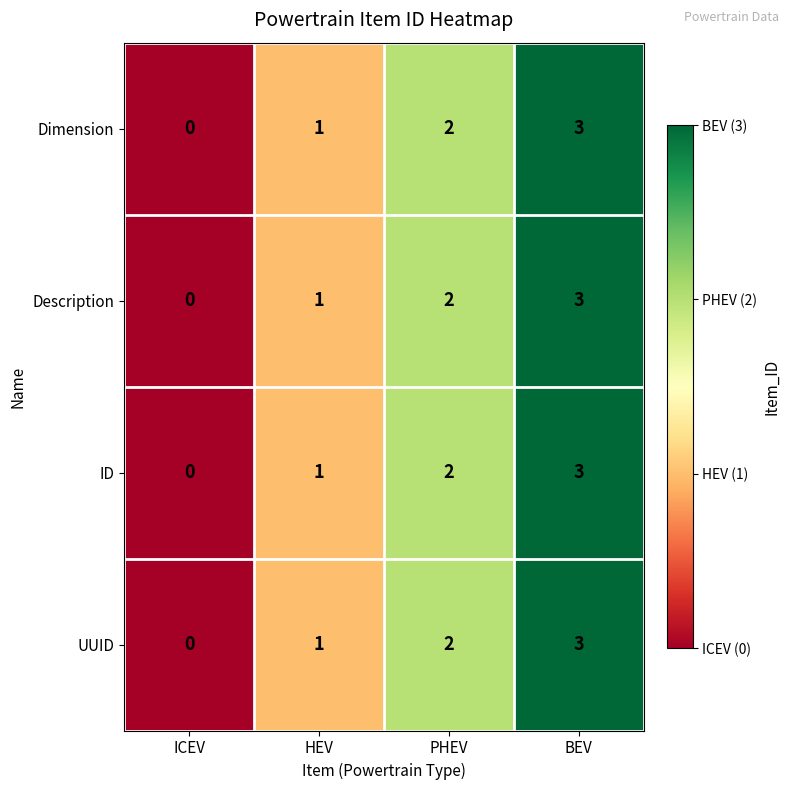

What is the difference between the maximum and minimum values in the UUID series?

3